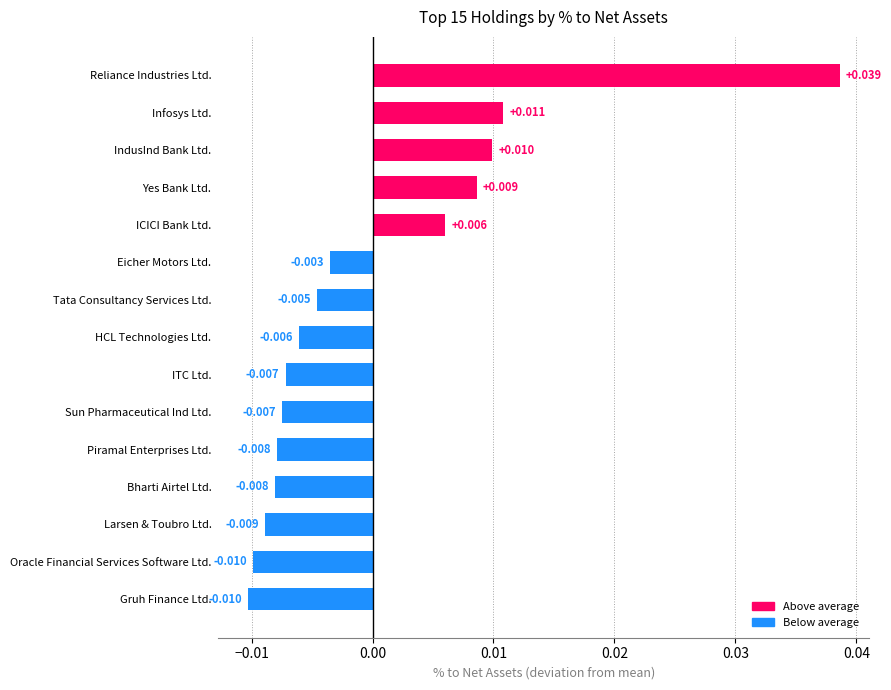

What is the label of the 10th bar from the top?

Sun Pharmaceutical Ind Ltd.